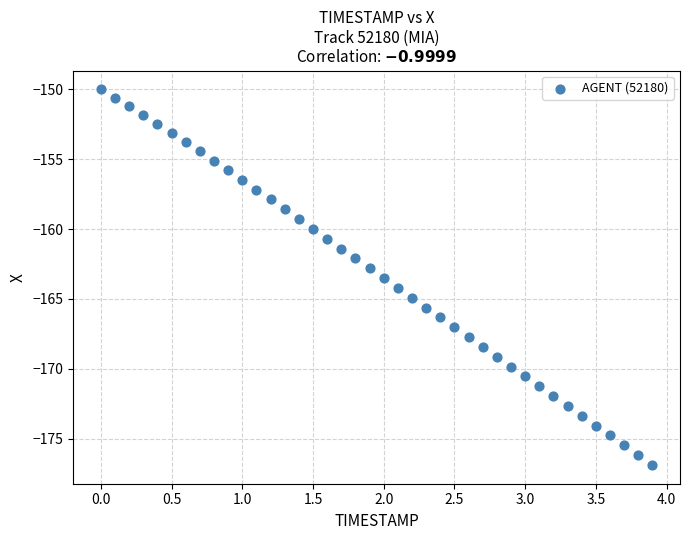

What is the range of X values (max minus min)?

3.9